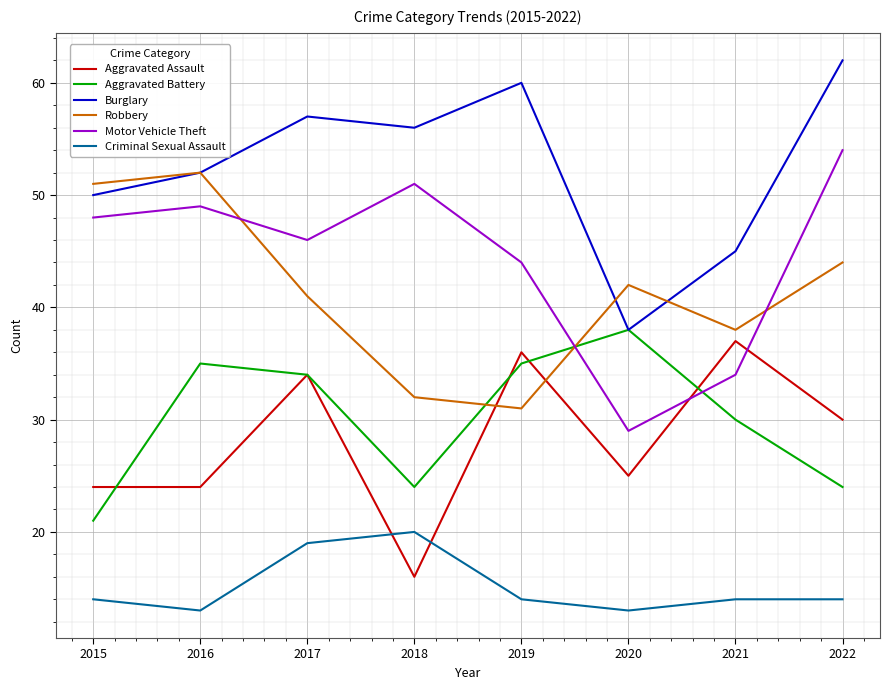

True or false: Criminal Sexual Assault and Burglary cross at least once.

False